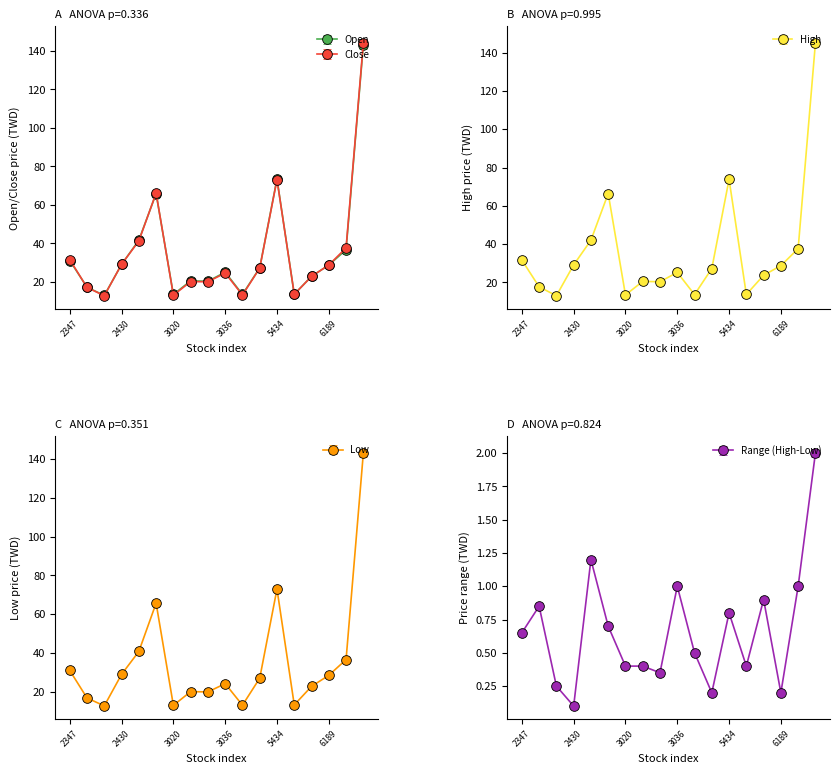

Where is the first local maximum for Low?

3010